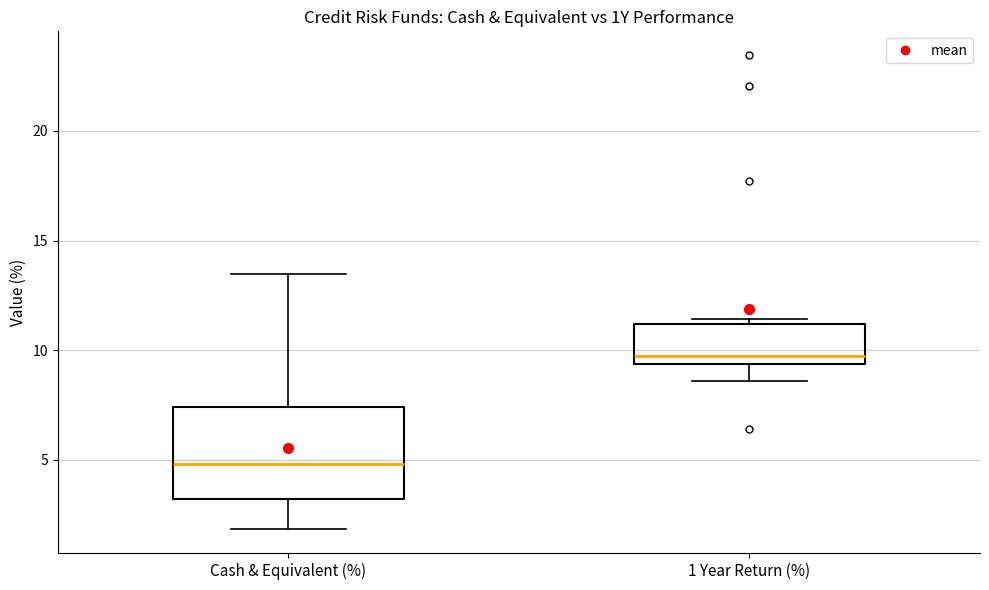

Which box is the tallest, from its lower edge to its upper edge?

Cash & Equivalent (%)